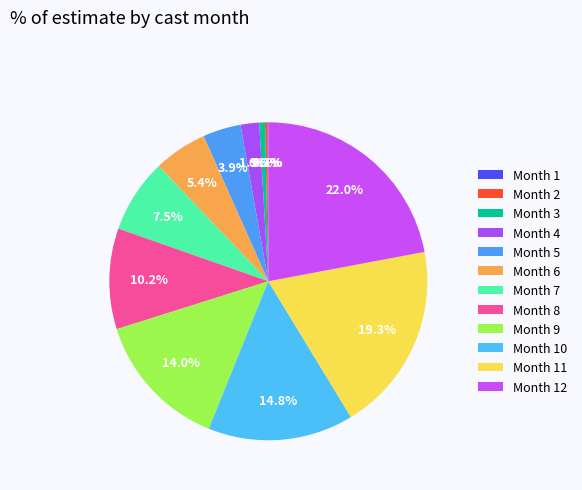

Does any single category account for the majority?

No